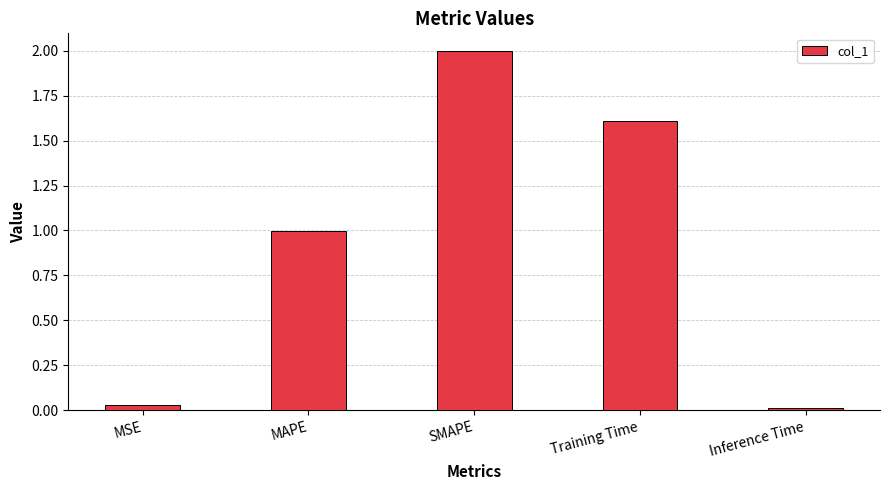

What is the label of the 3rd bar from the left?

SMAPE